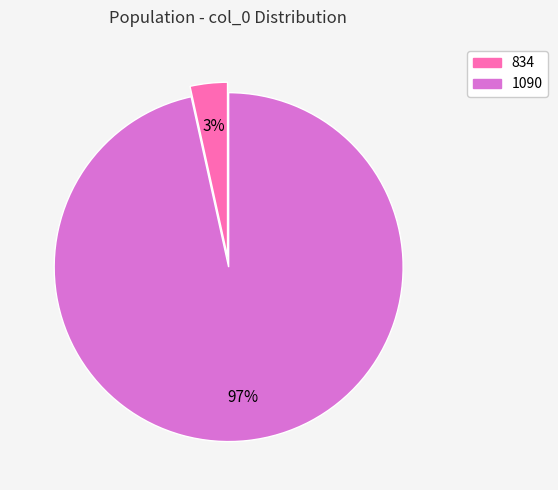

Which category has the smallest portion of the pie?

834